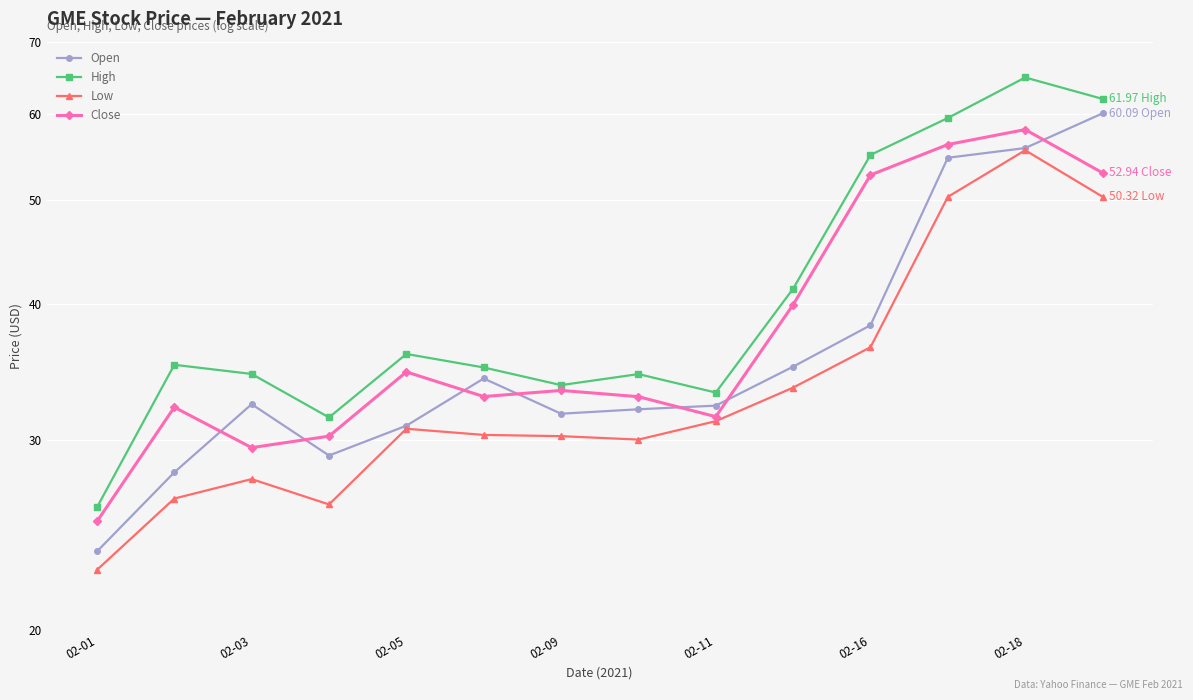

How many data points does each series have?

14